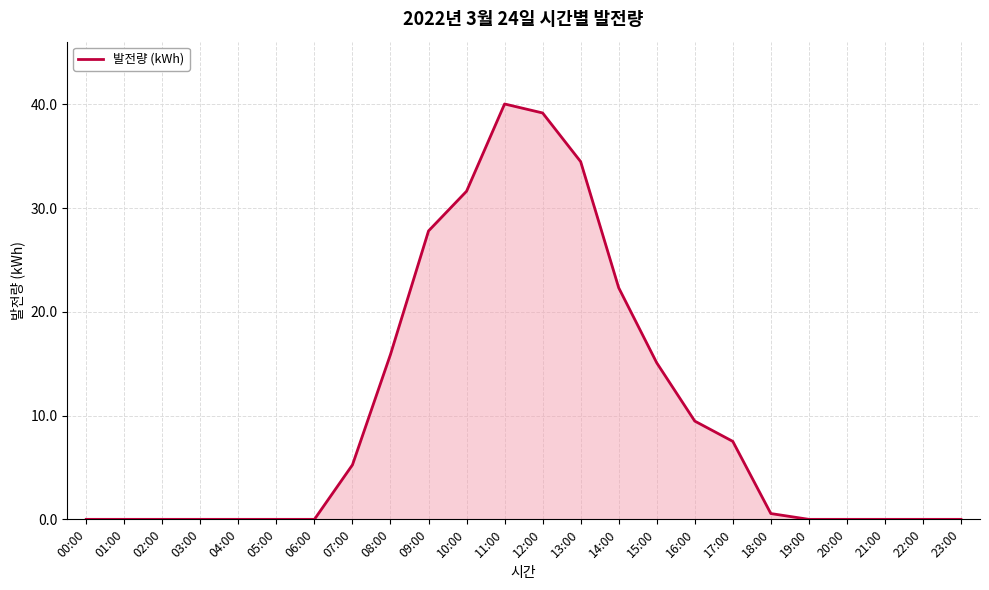

Reading right to left, transcribe all the data shown in this chart.

0.0	0.0	0.0	0.0	0.0	0.6	7.5	9.5	15.1	22.3	34.5	39.2	40.0	31.6	27.8	15.9	5.3	0.0	0.0	0.0	0.0	0.0	0.0	0.0